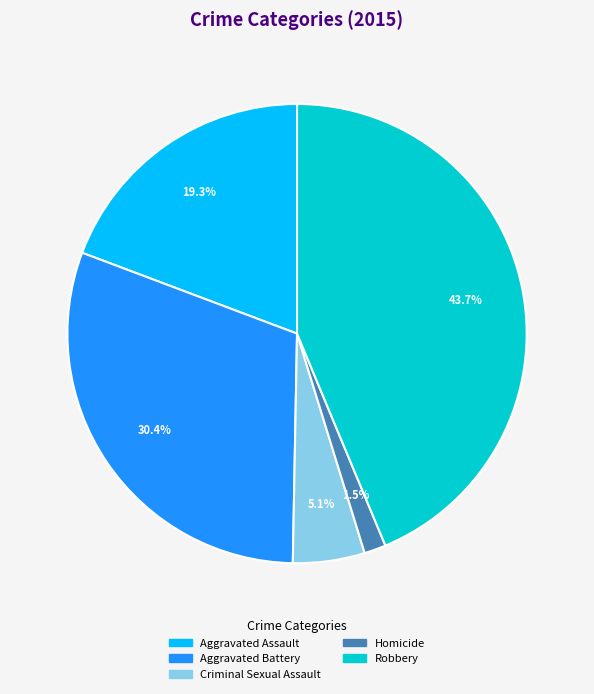

Between Criminal Sexual Assault and Aggravated Assault, which is larger?

Aggravated Assault